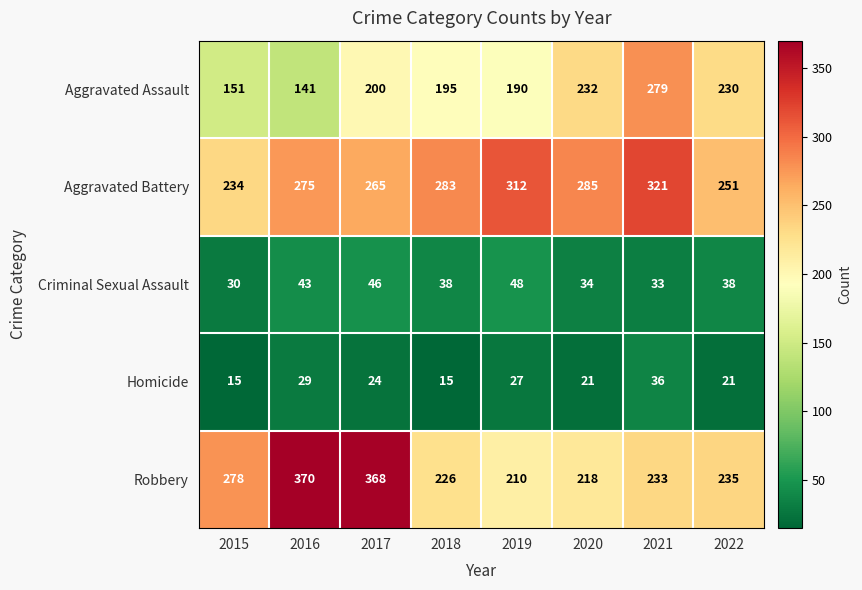

How many categories are shown in the chart?

8